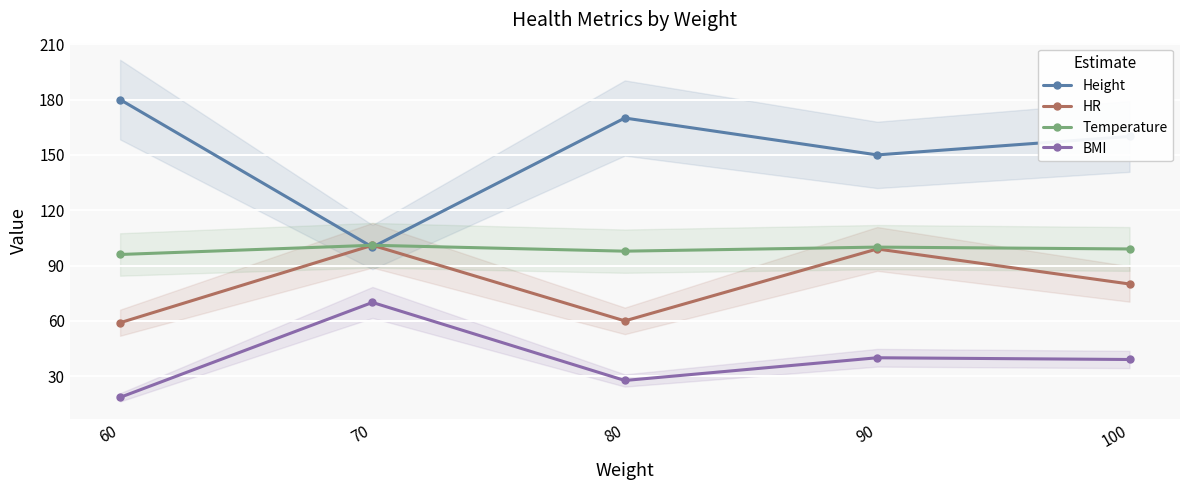

True or false: Height and BMI cross at least once.

False